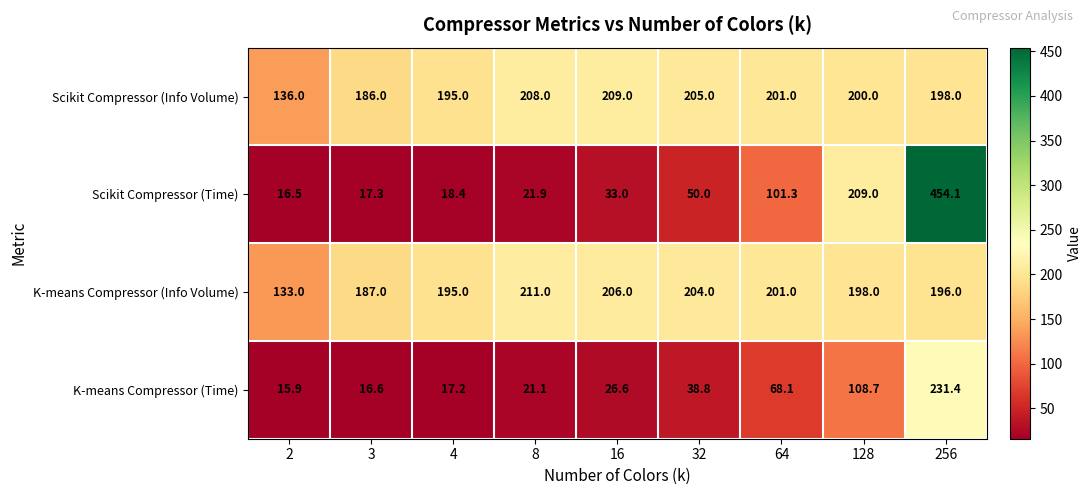

What is the average value of the Scikit Compressor (Info Volume) series?

193.1